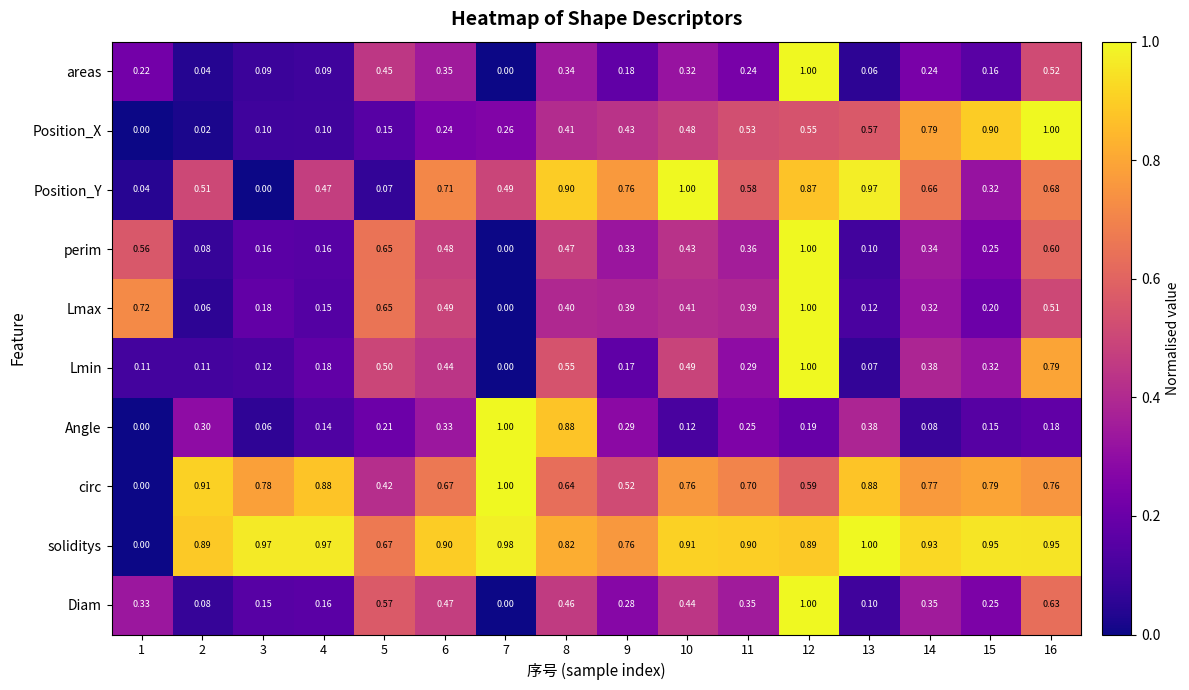

Between 1 and 2, which series saw the biggest shift?

circ